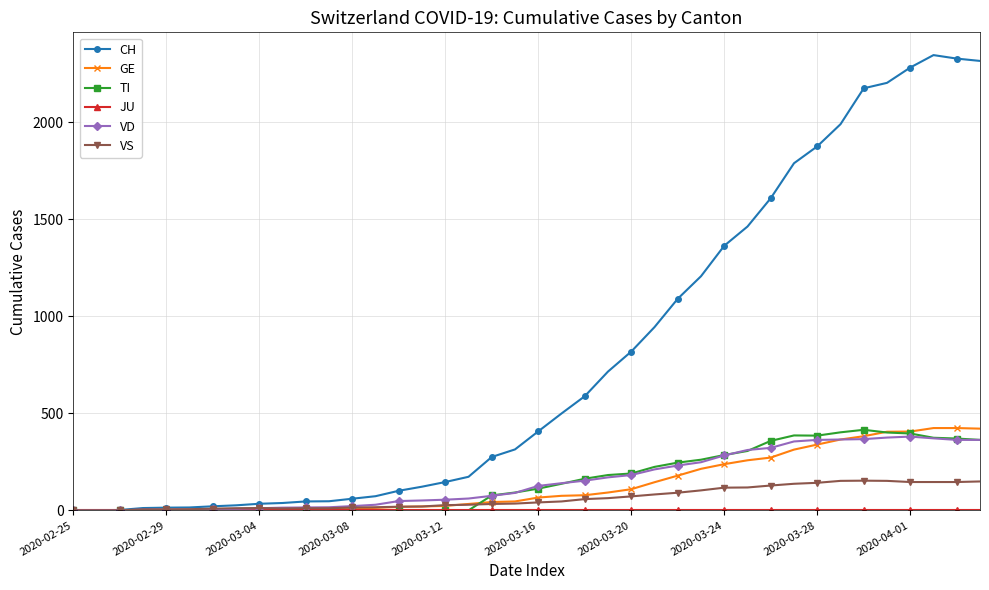

Which series has the largest range (max minus min)?

CH